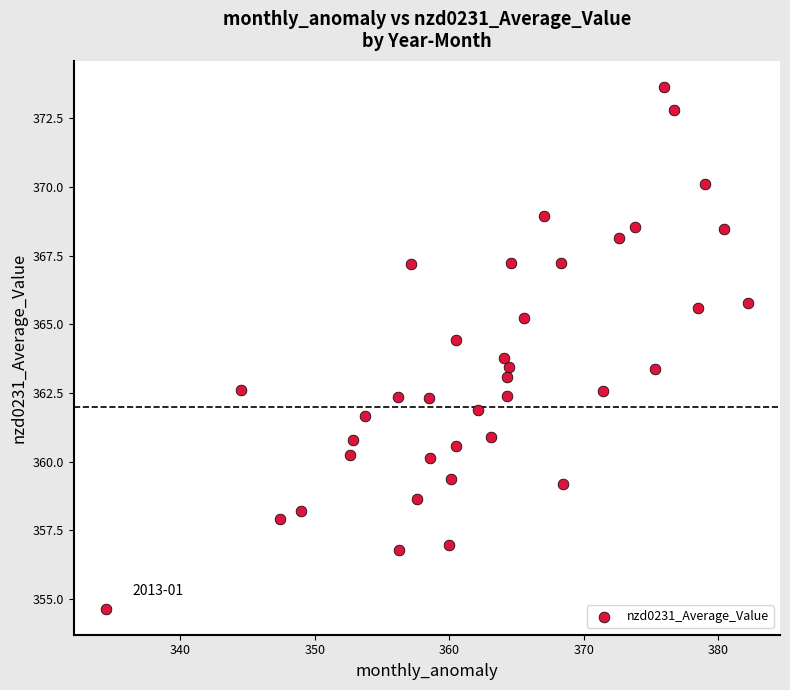

What is the range of X values (max minus min)?

47.8